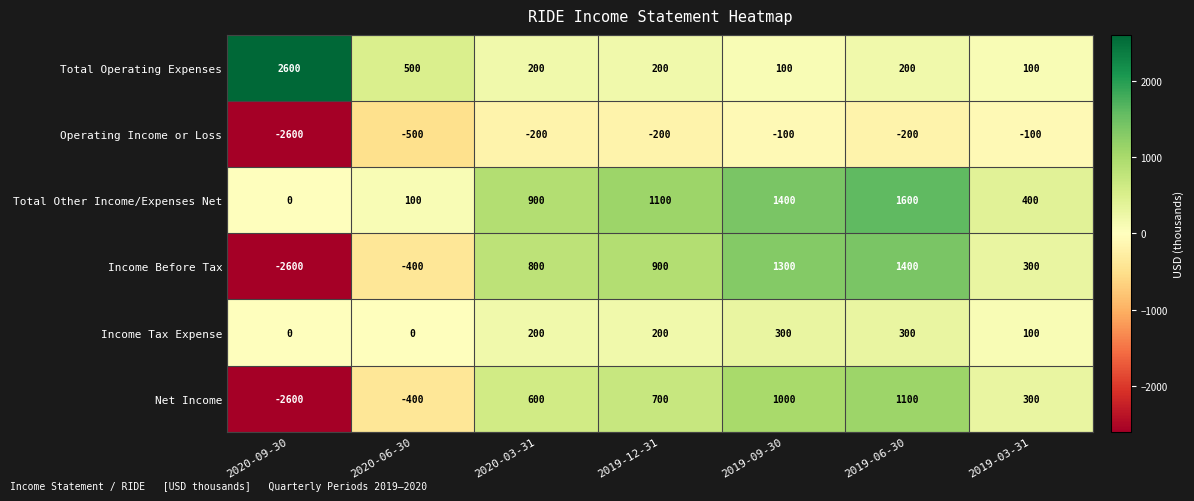

Which label corresponds to the largest value in the chart?

2020-09-30